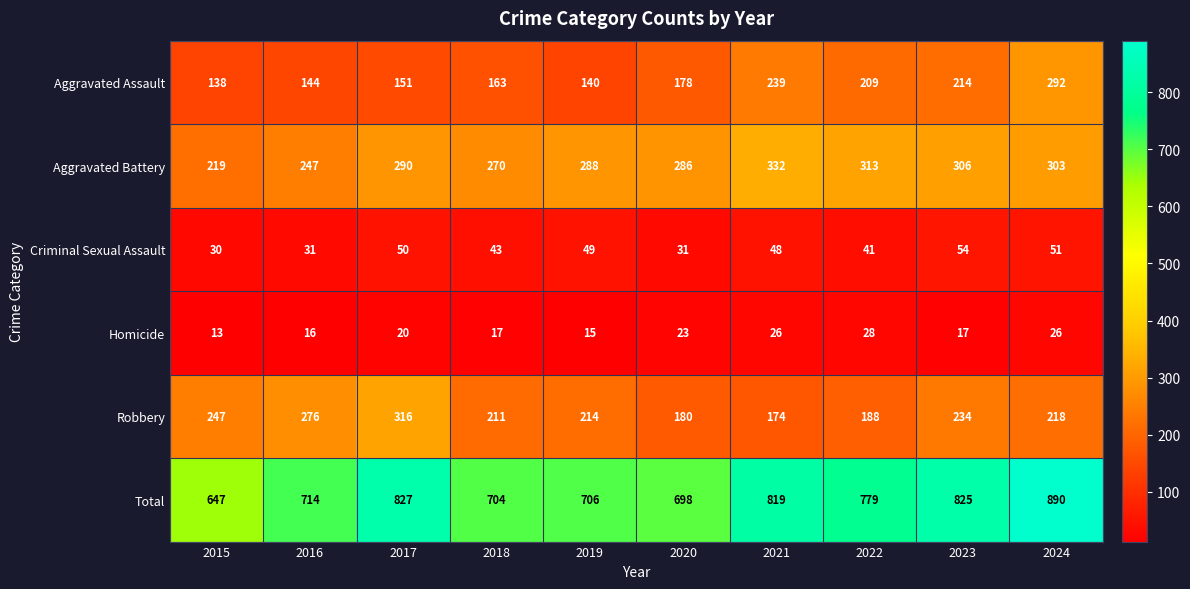

How many values in the Robbery series are below 218?

5